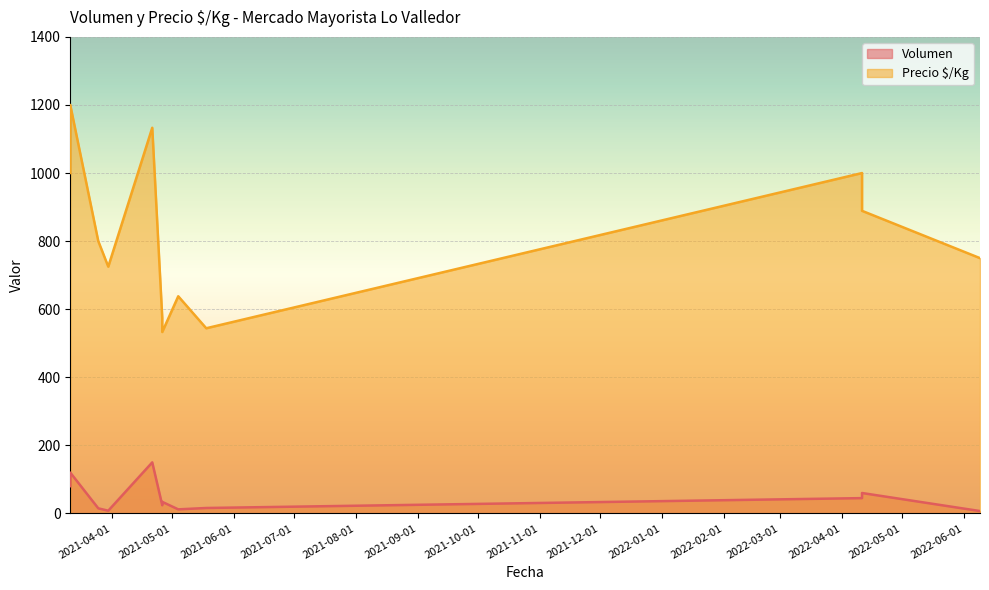

Where is Precio $/Kg nearest to the value 866?

2022-04-11